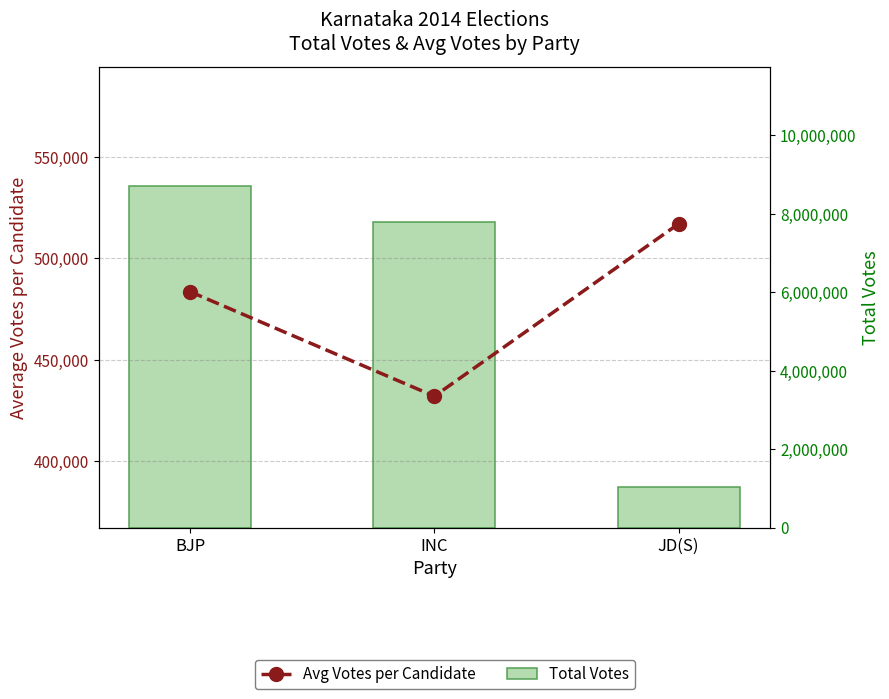

Is it true that Avg Votes per Candidate equals 248365.4 at INC?

False